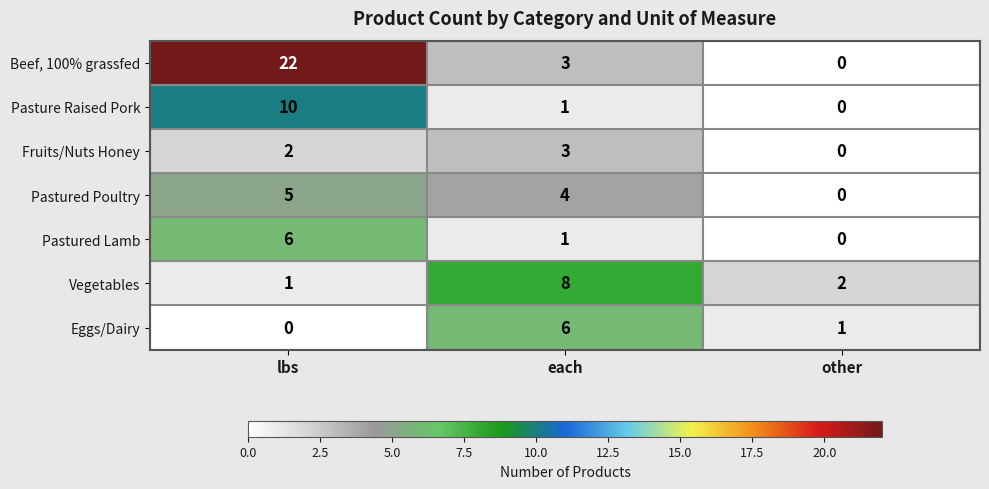

Between each and other, which series saw the biggest shift?

Vegetables